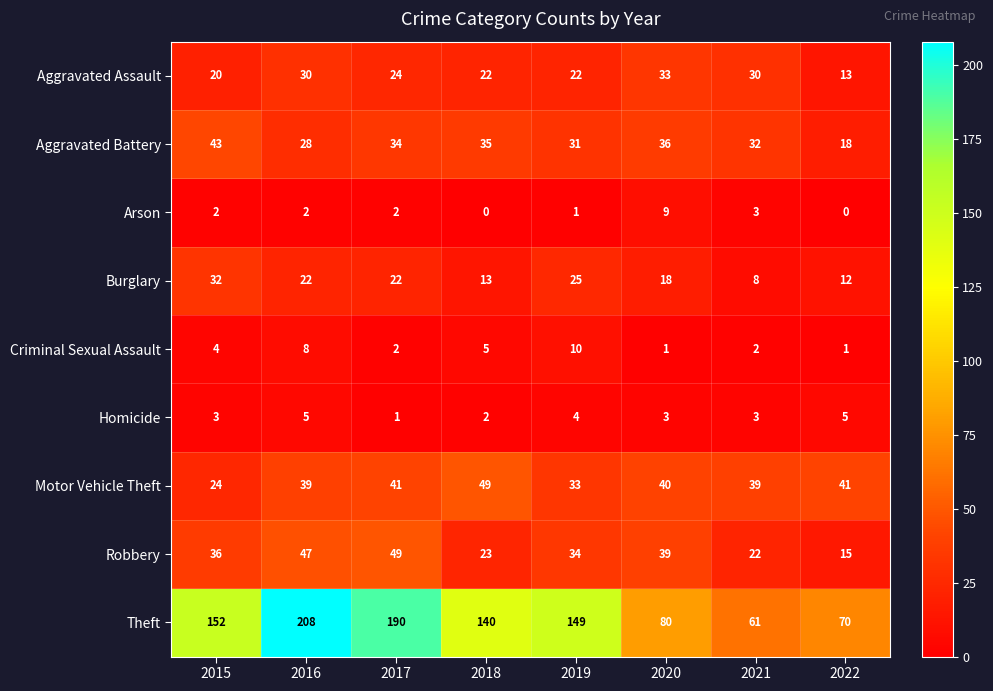

What is the difference between the highest and lowest values at 2015?

150